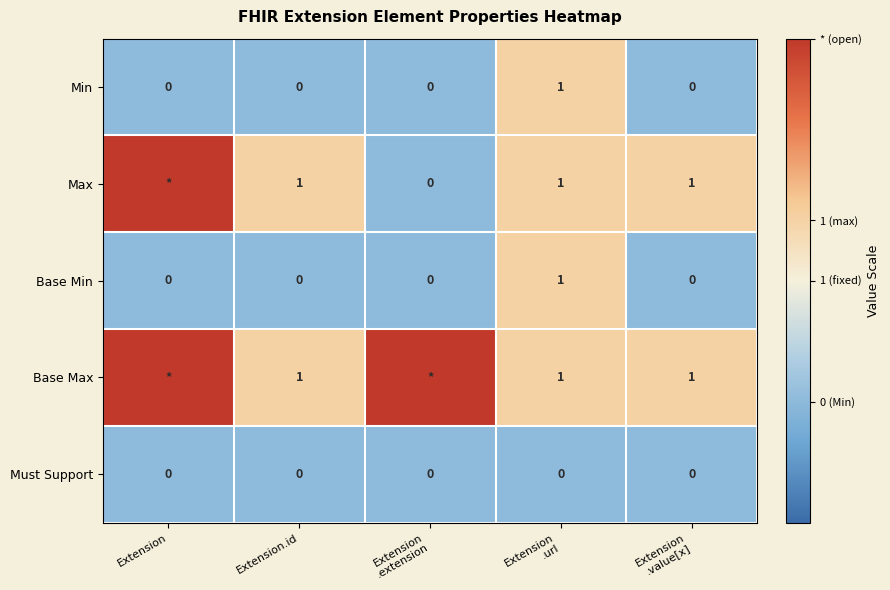

How many data points in Min are above 0?

1